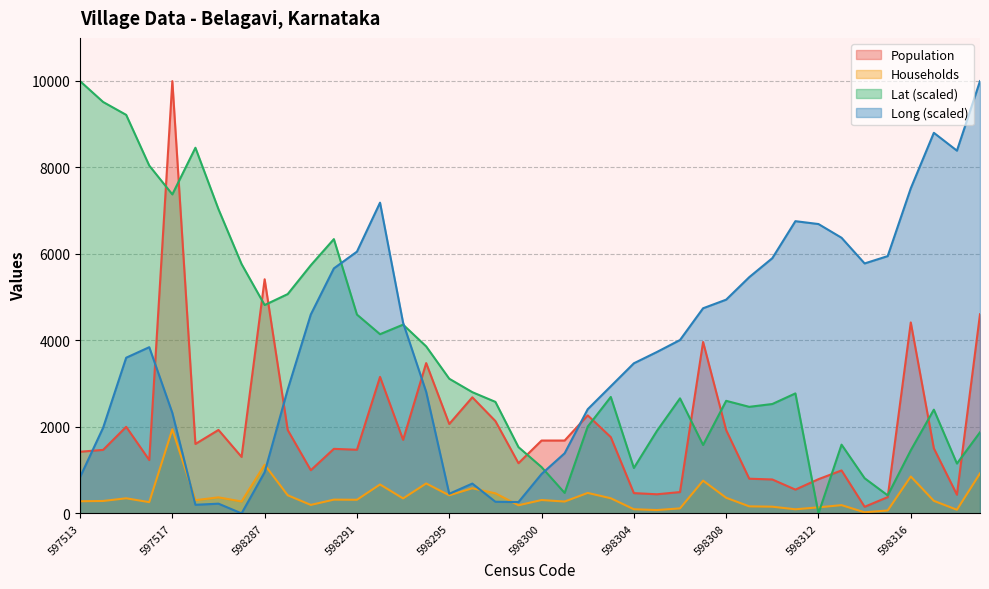

What is the total value across all series at 598294?

10835.3